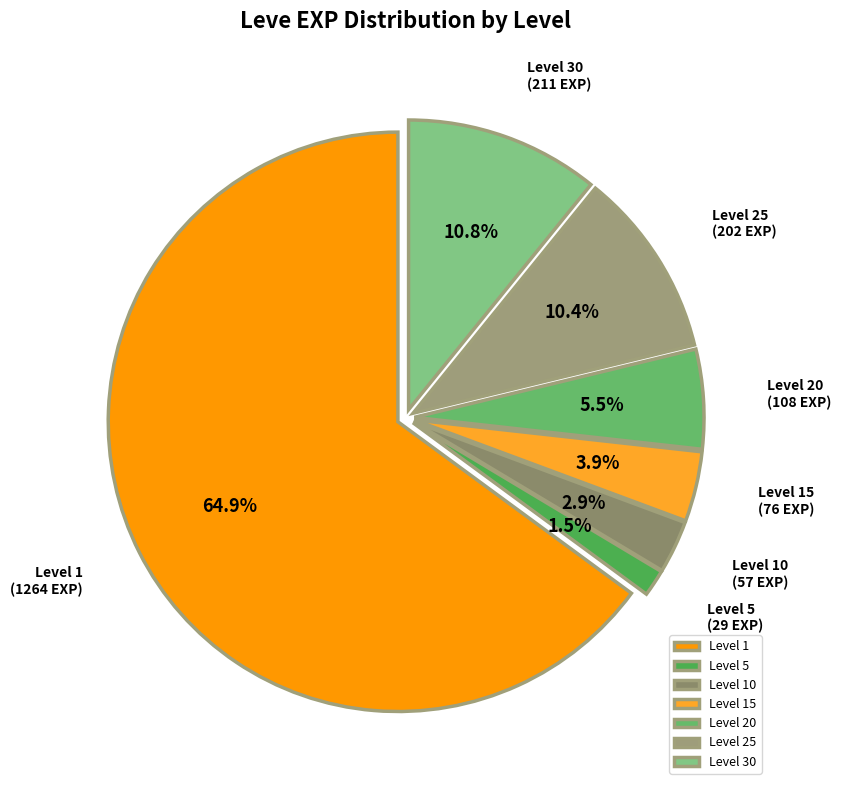

Which has a higher value, Level 10 or Level 5?

Level 10